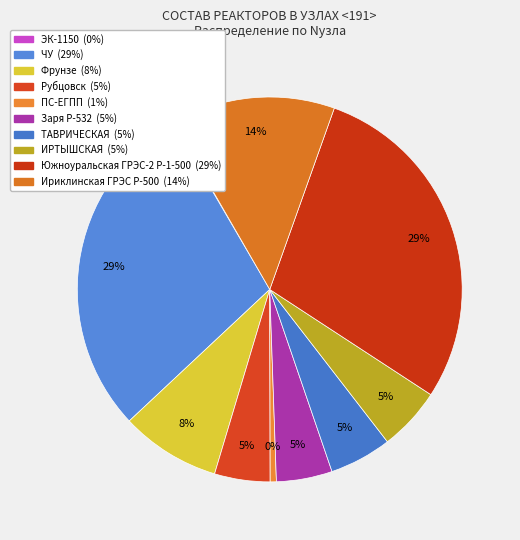

What is the ratio of the value at Фрунзе to the value at Ириклинская ГРЭС Р-500?

0.6